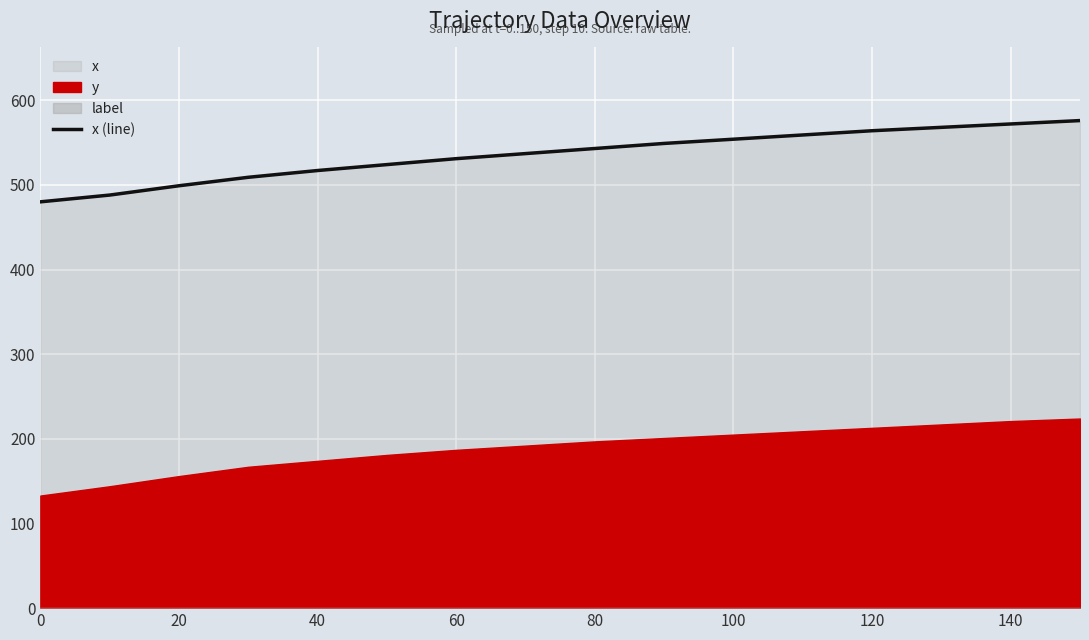

What is the lowest value of the x (line) series?

480